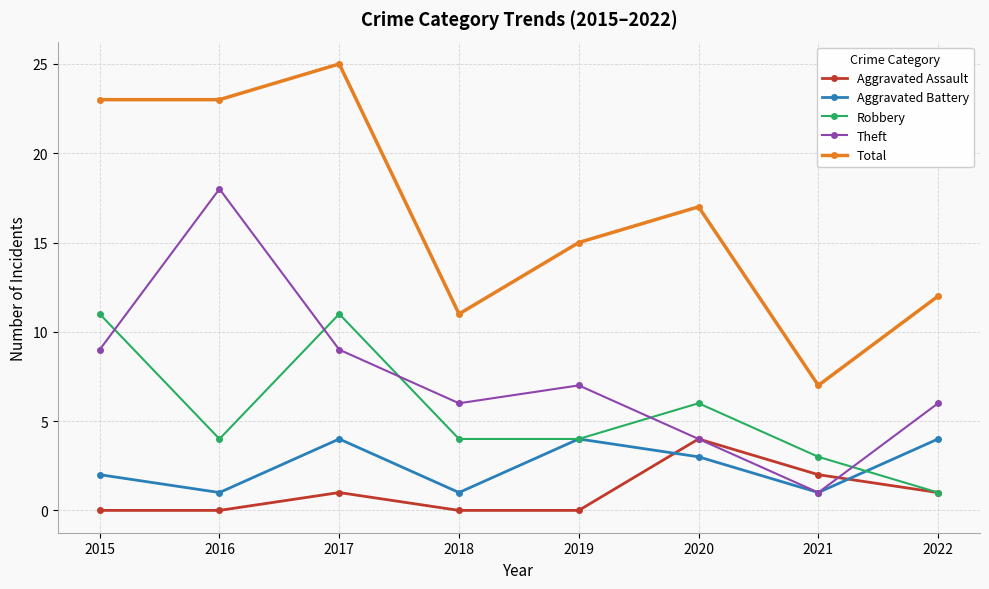

Where is Aggravated Assault nearest to the value 2?

2021